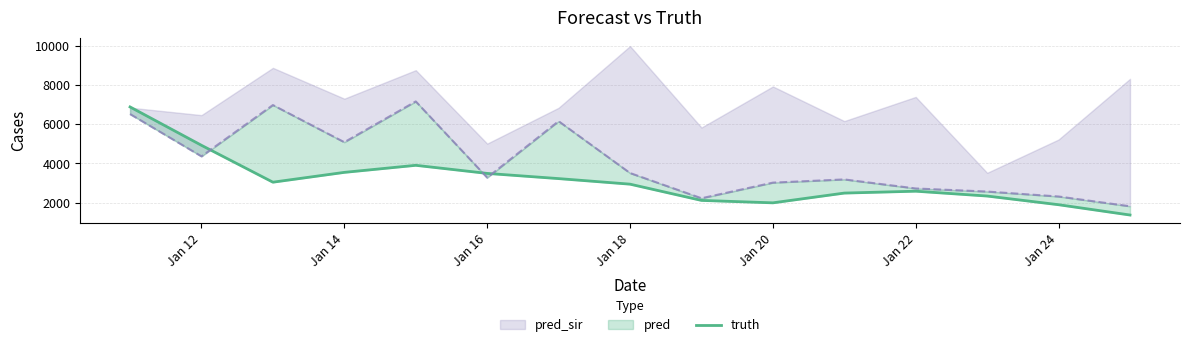

How many points are lower than both their immediate neighbors (excluding endpoints)?

2